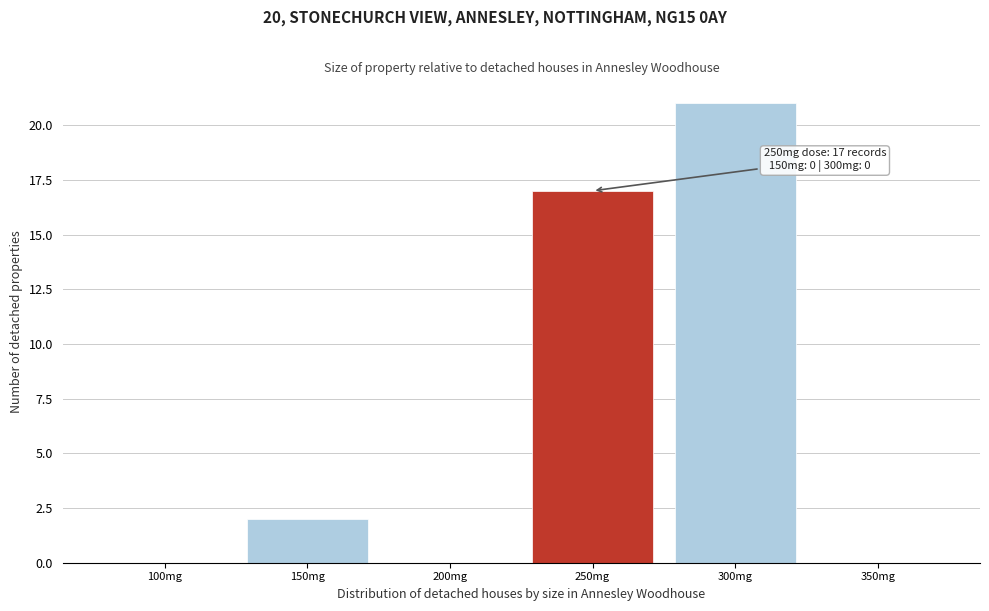

Reading right to left, list all the values displayed in this chart.

350mg=0	300mg=21	250mg=17	200mg=0	150mg=2	100mg=0